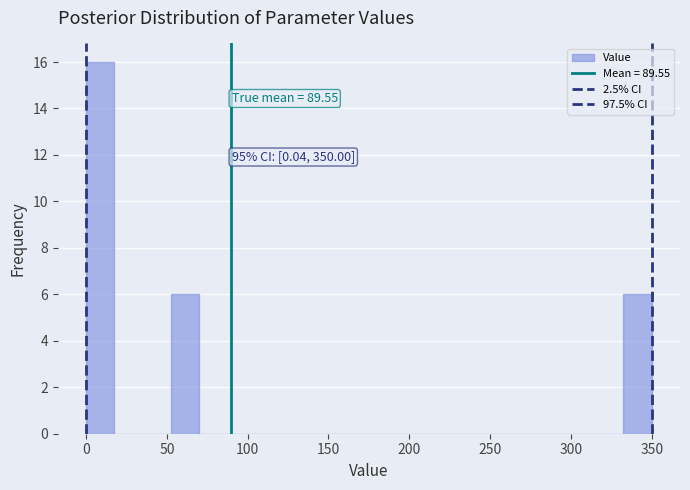

Around what value on the x-axis is the tallest bar? Give the approximate position of its centre, as read against the axis.

10